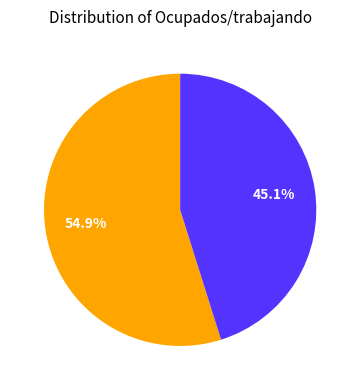

Is there a majority slice in this chart?

Yes